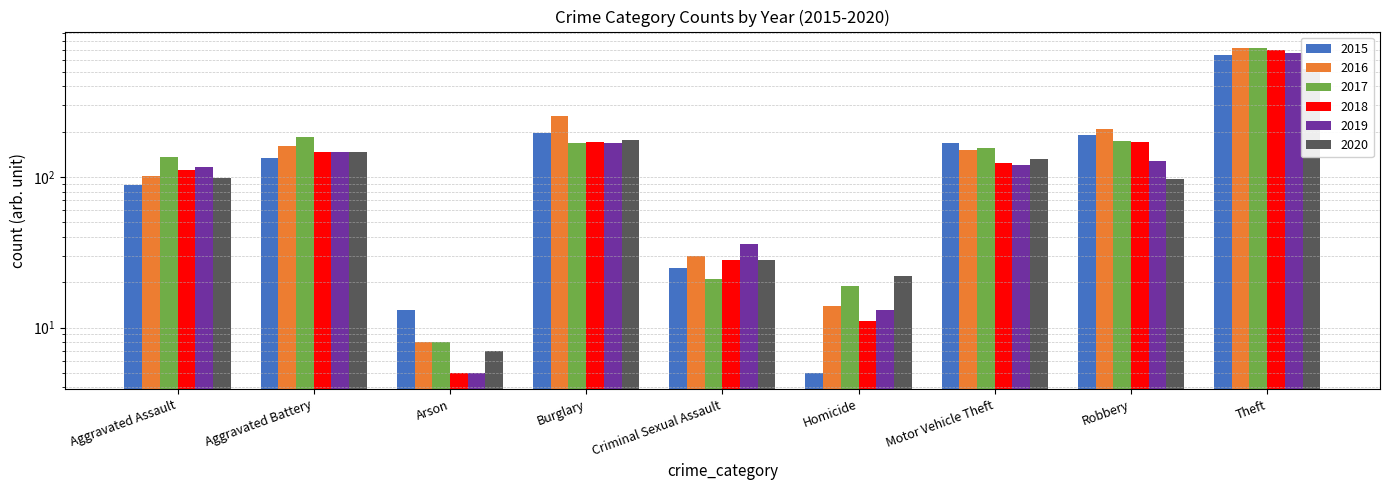

Between Robbery and Theft, which series saw the biggest shift?

2017